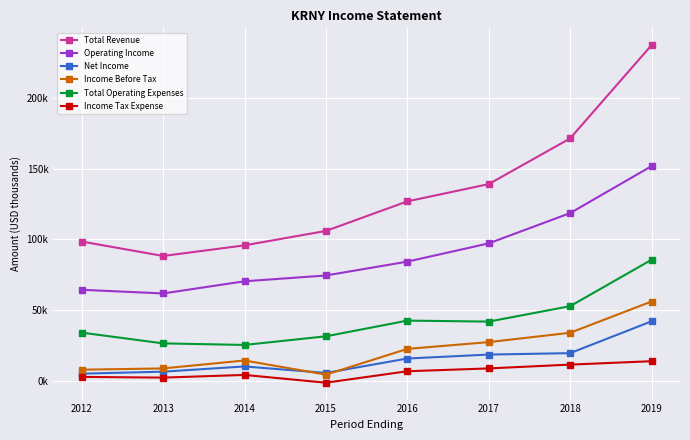

How many interior local peaks does the Net Income series have?

1